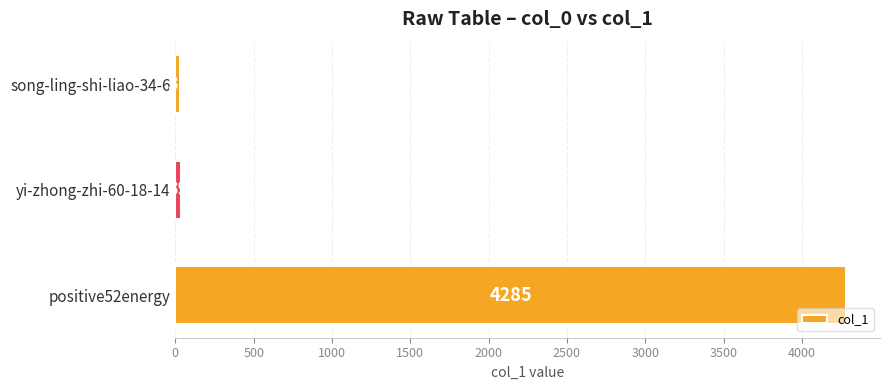

At which category does the chart reach its peak across all series?

positive52energy